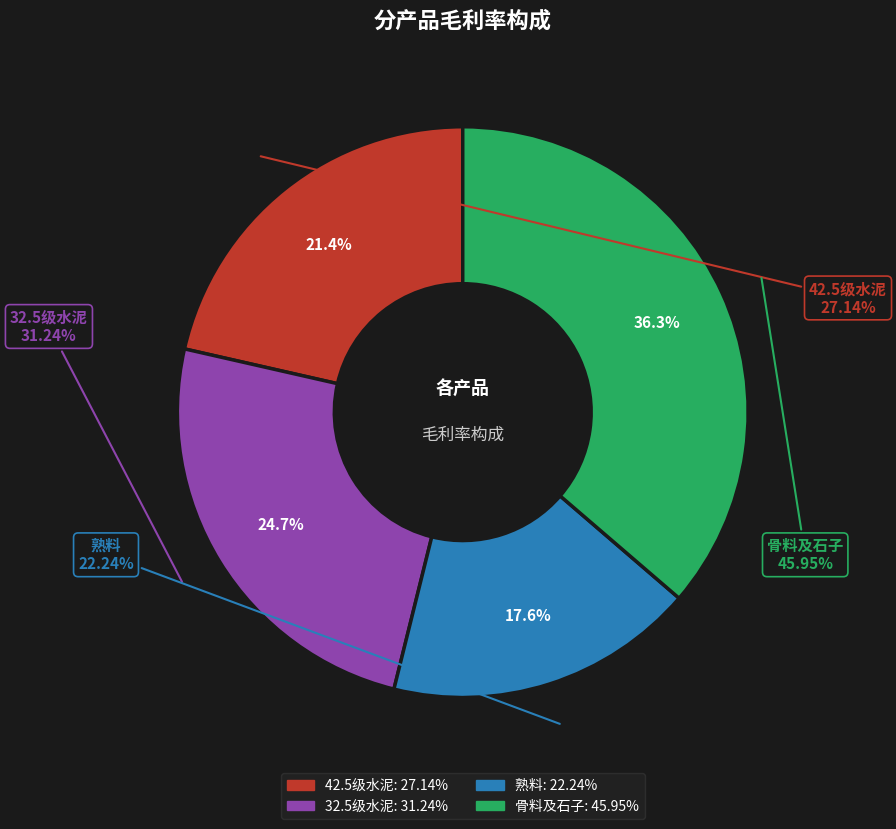

What is the smallest slice in the pie chart?

熟料